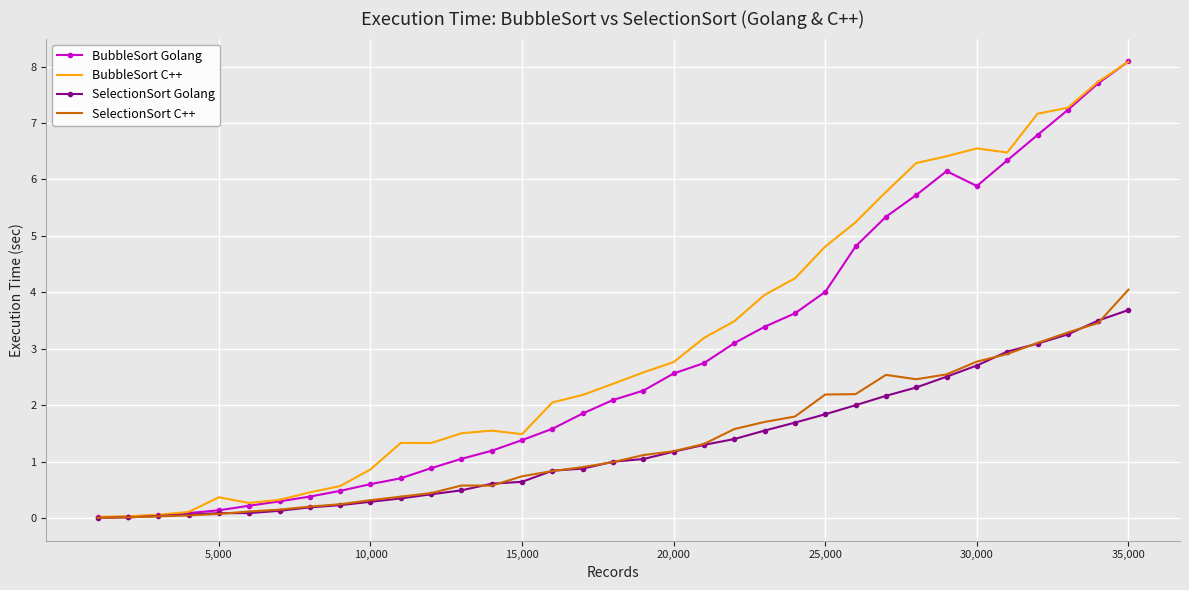

Which series has the widest spread of values?

BubbleSort Golang